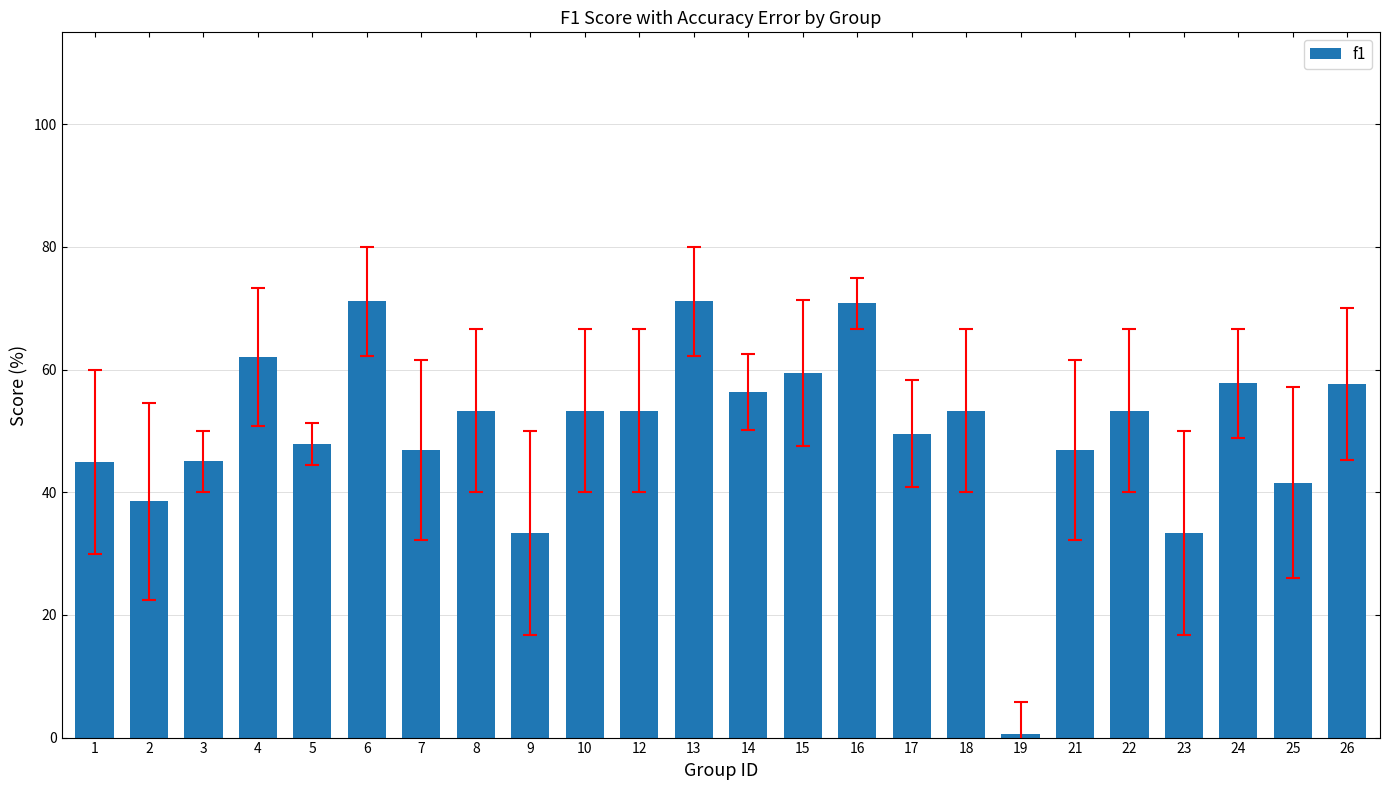

Approximately how many times larger is the value at 22 compared to 7?

1.1